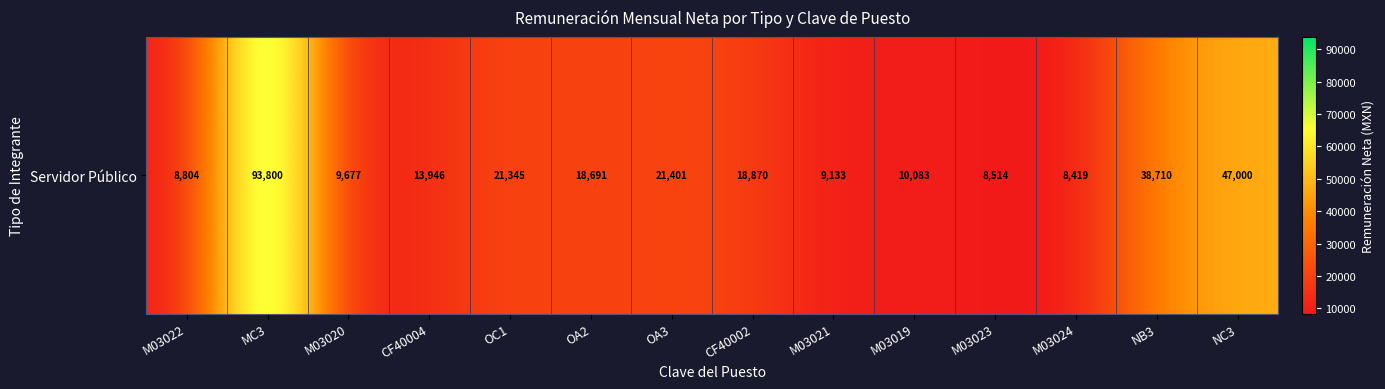

The value at M03020 is 9677.3. True or false?

True